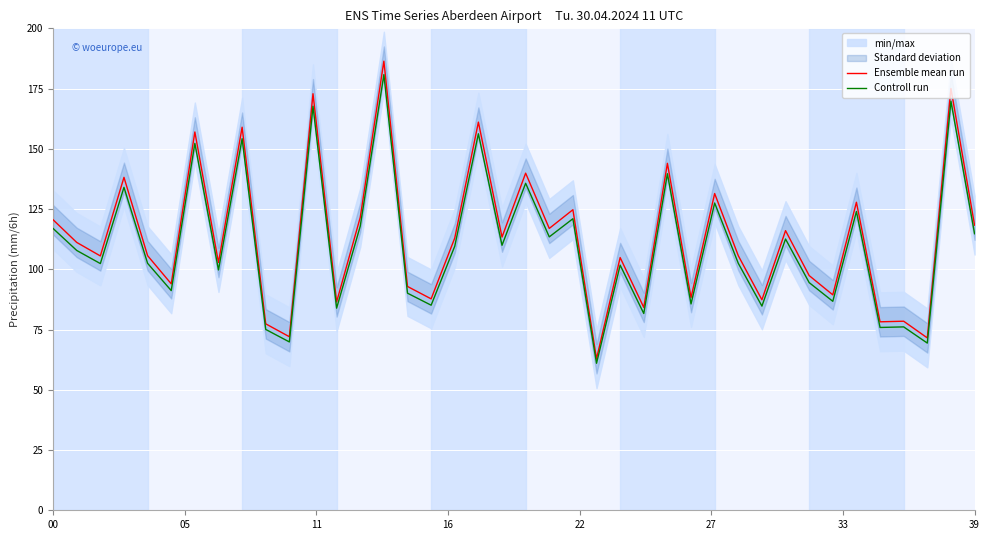

Where does the Ensemble mean run series first go above 111?

00